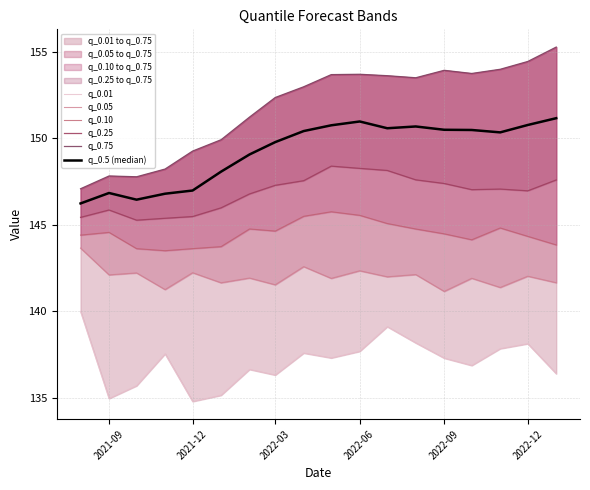

What is the highest value of the q_0.5 (median) series?

151.2